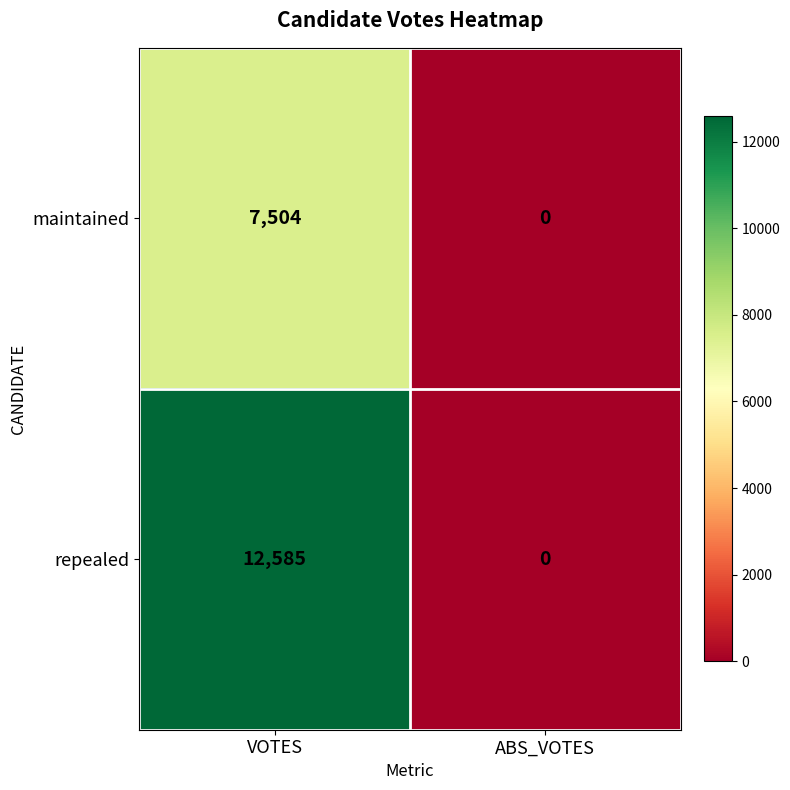

Reading left to right, what are all the values shown in this chart?

maintained: VOTES=7504	ABS_VOTES=0
repealed: VOTES=12585	ABS_VOTES=0